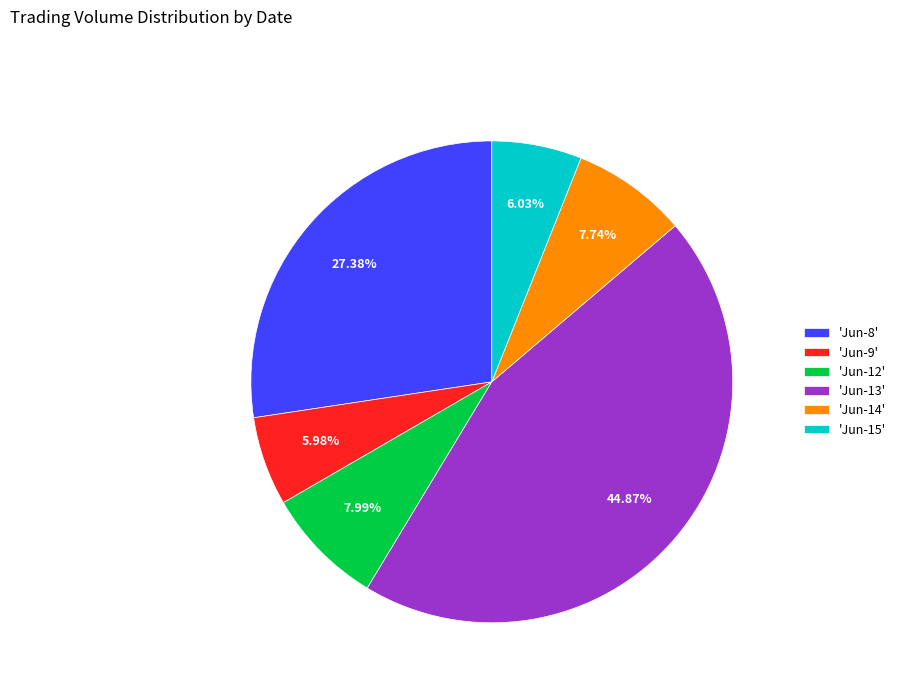

Is 'Jun-15' the majority of the pie?

No